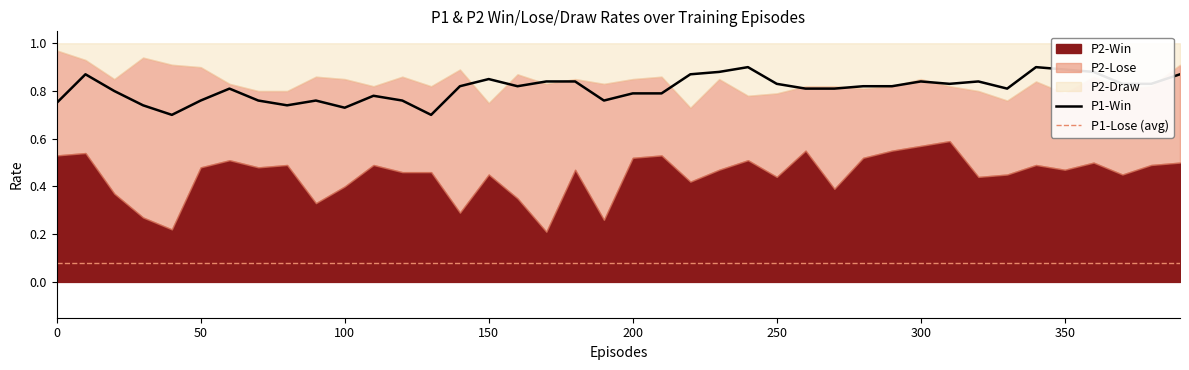

True or false: P1-Draw has a value of 0.1 at 300.

True